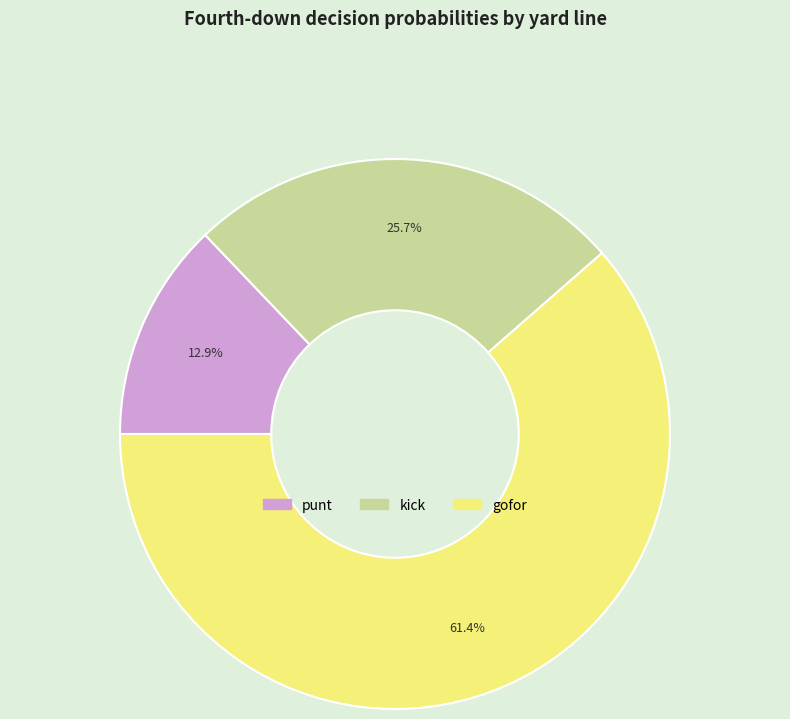

Is there a majority slice in this chart?

Yes